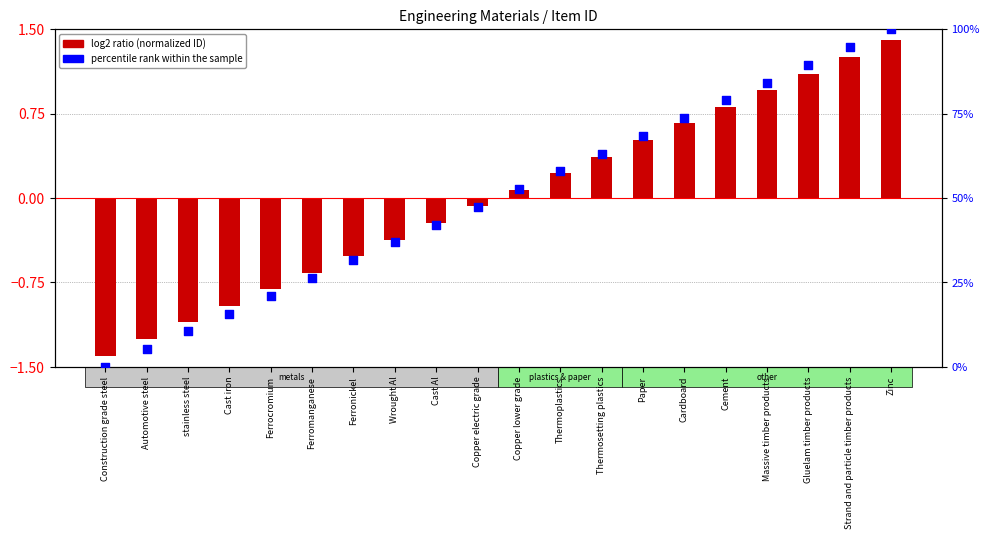

Which series reaches the minimum Y coordinate?

log2 ratio (normalized ID)